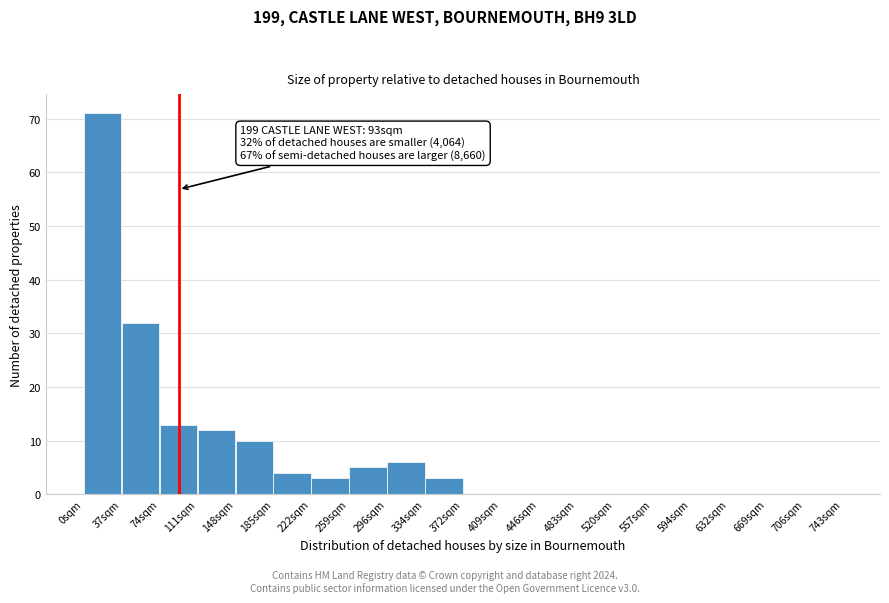

Which range on the x-axis has the tallest bar?

0 to 37